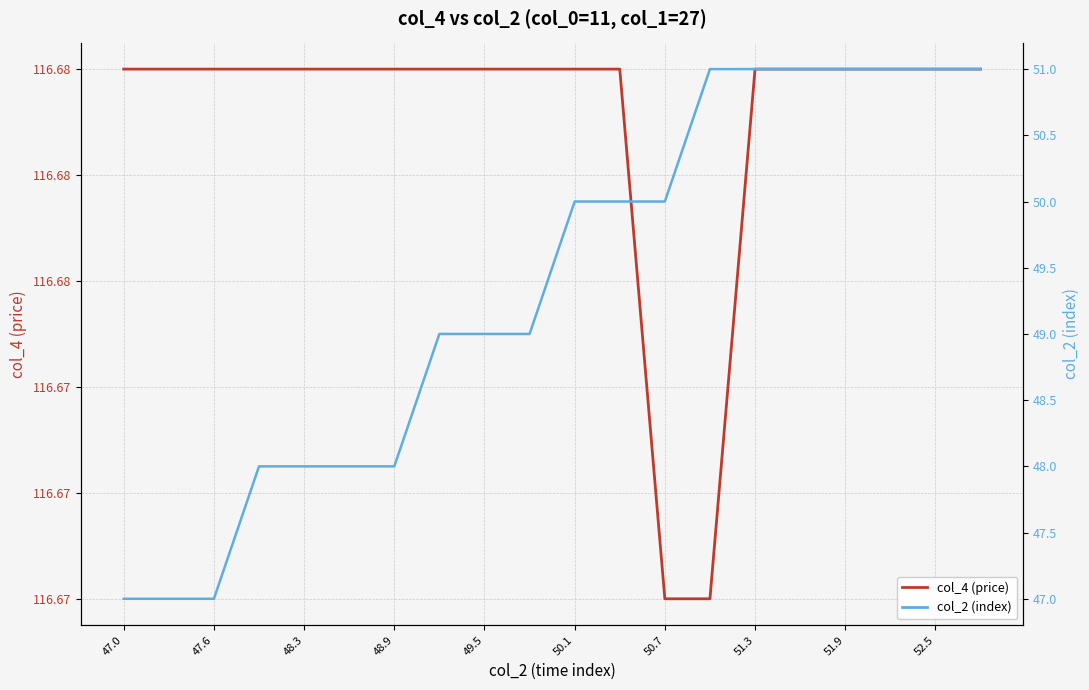

What is the average value of the col_4 (price) series?

116.7